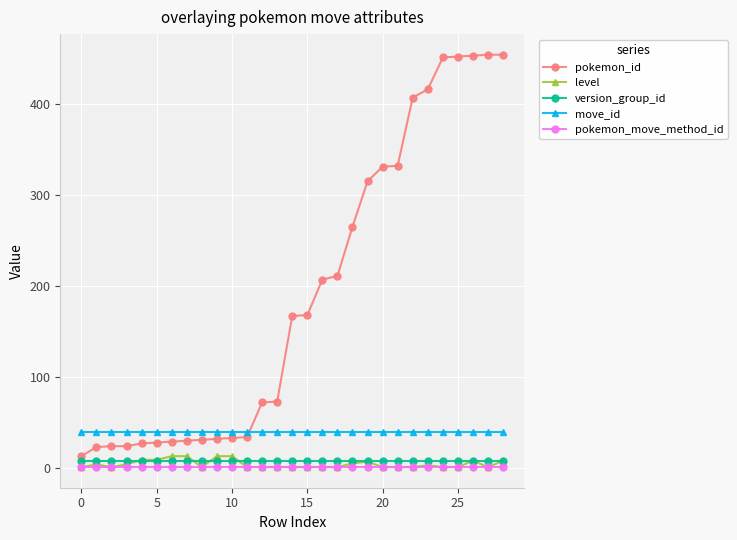

What are all the series names shown in the legend?

pokemon_id, level, version_group_id, move_id, pokemon_move_method_id